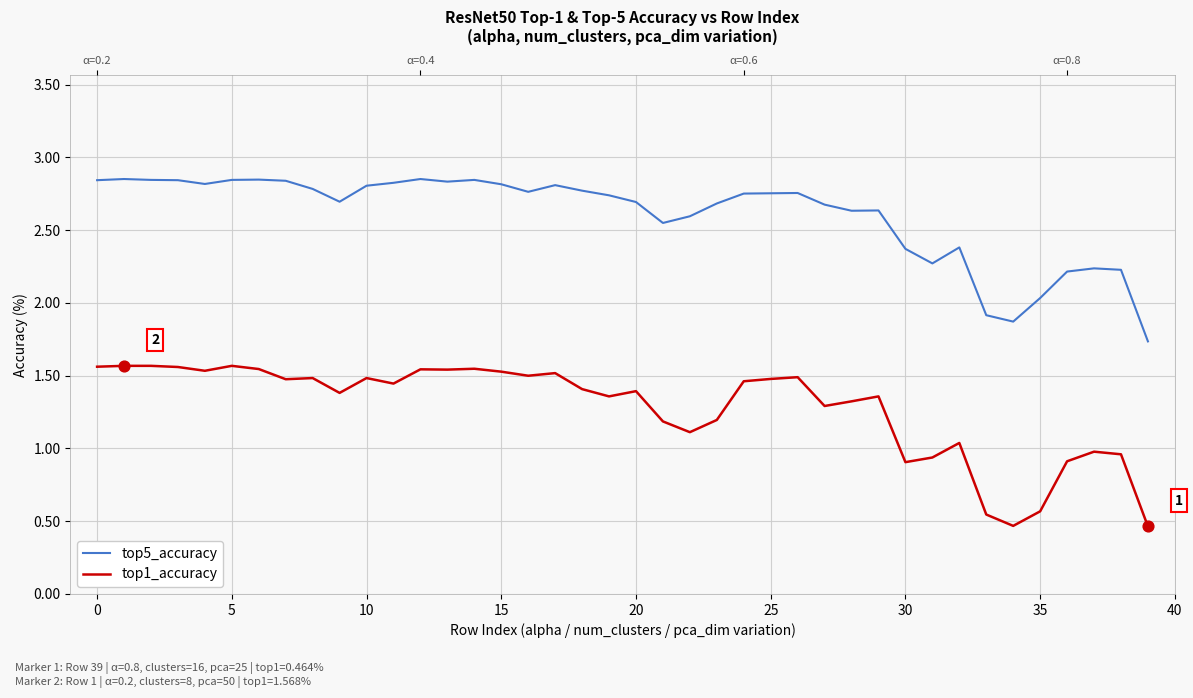

What are all the series names shown in the legend?

top5_accuracy, top1_accuracy